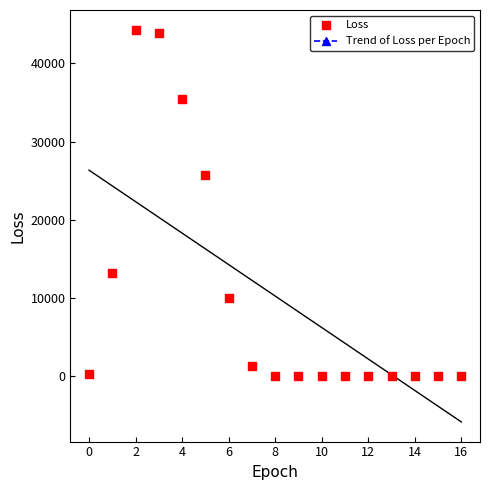

What is the range of Y values (max minus min)?

44307.8